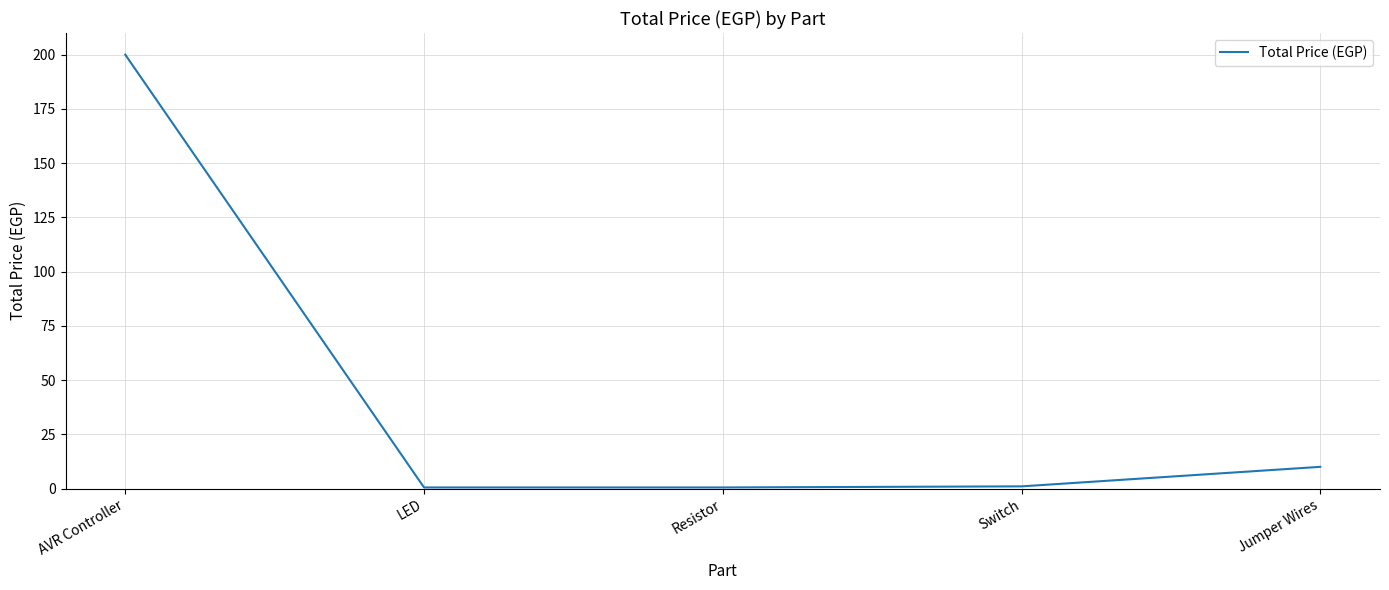

At which label does the data first exceed 1?

AVR Controller